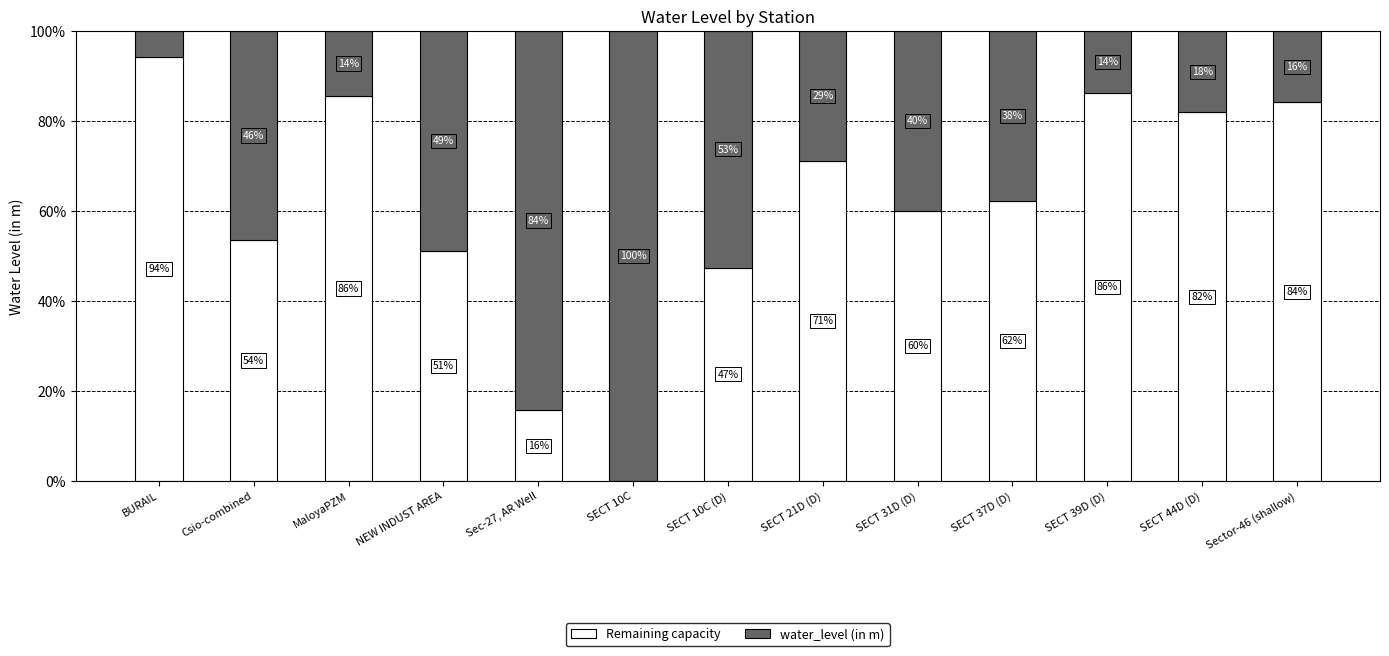

Is it true that Remaining capacity equals 47.5 at SECT 10C (D)?

True